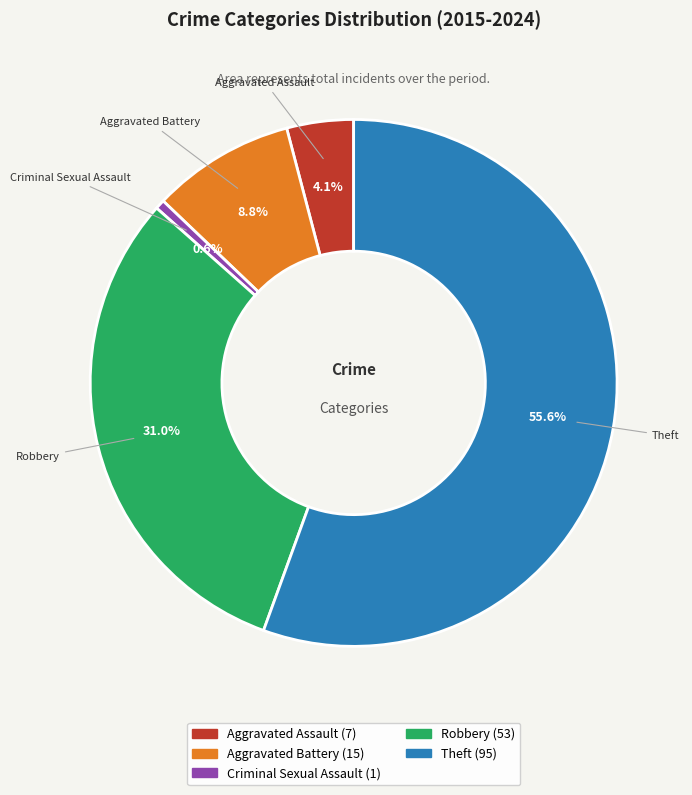

To the nearest percent, what percentage of the pie is Theft?

56%